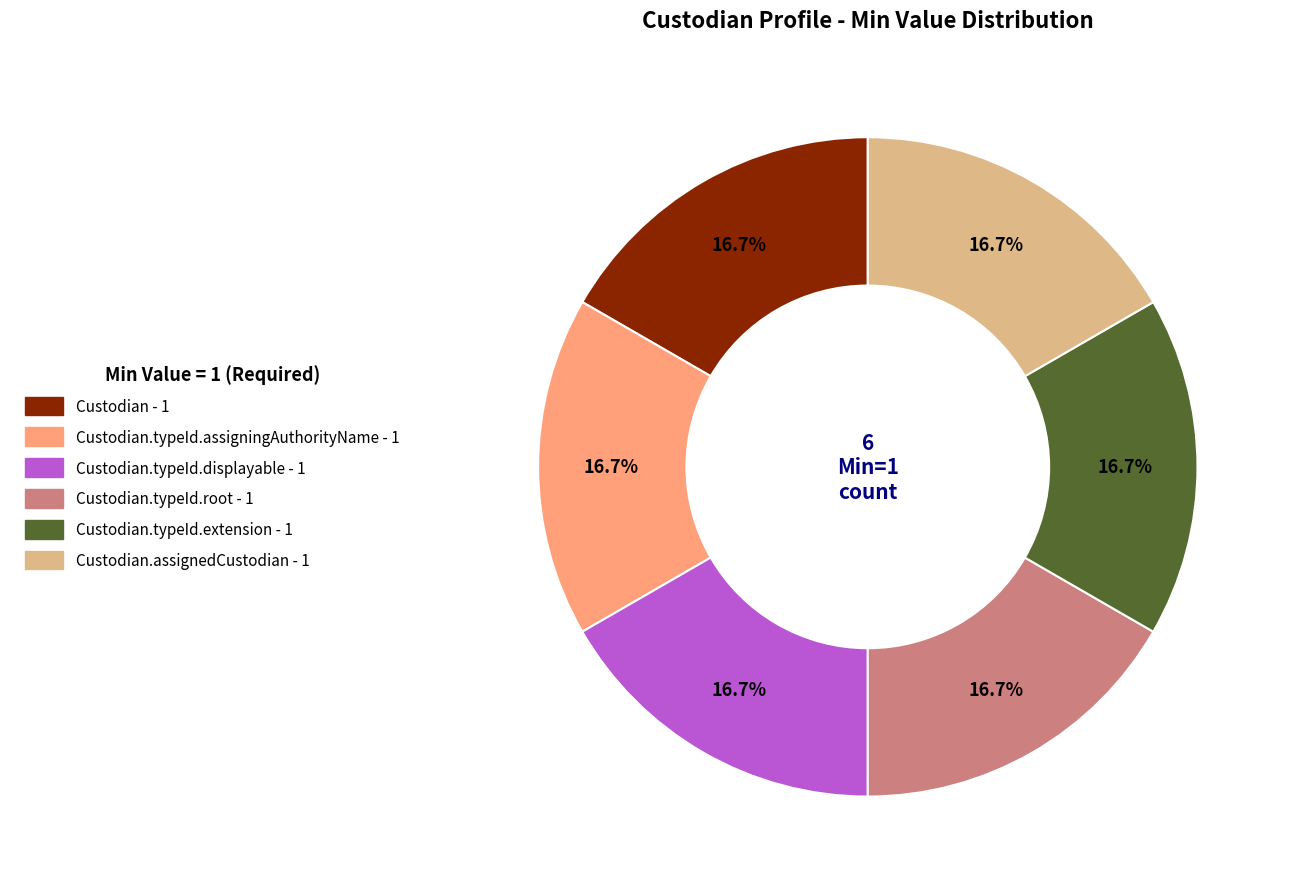

Is there any slice that represents more than half of the pie?

No